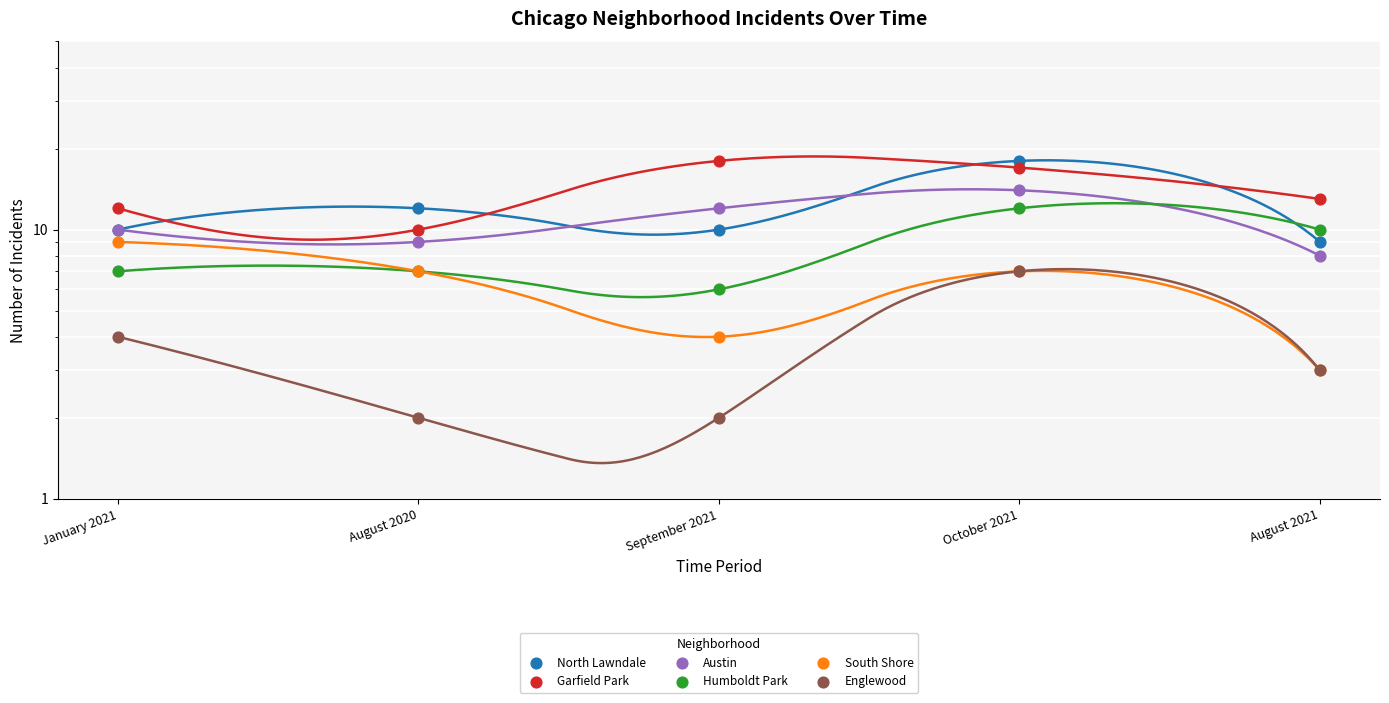

What are all the series names shown in the legend?

North Lawndale, Garfield Park, Austin, Humboldt Park, South Shore, Englewood